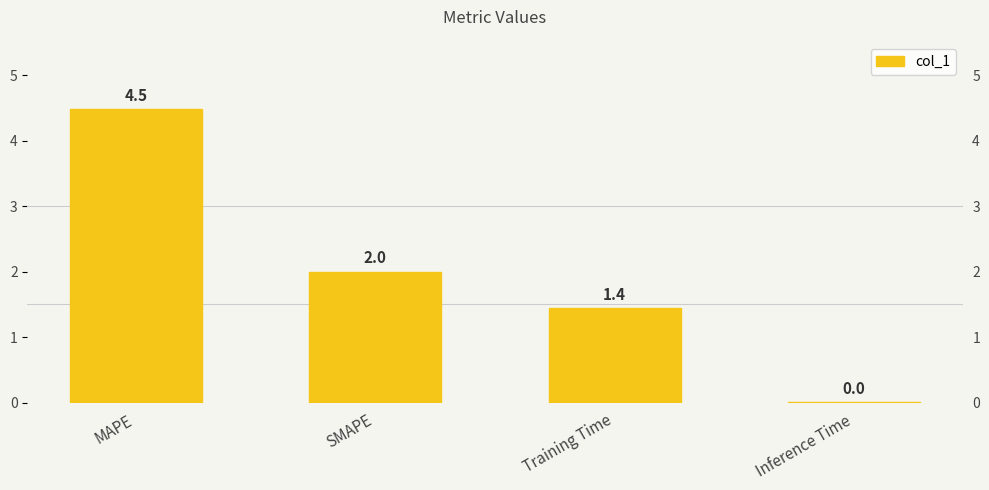

What is the label of the 1st bar from the right?

Inference Time